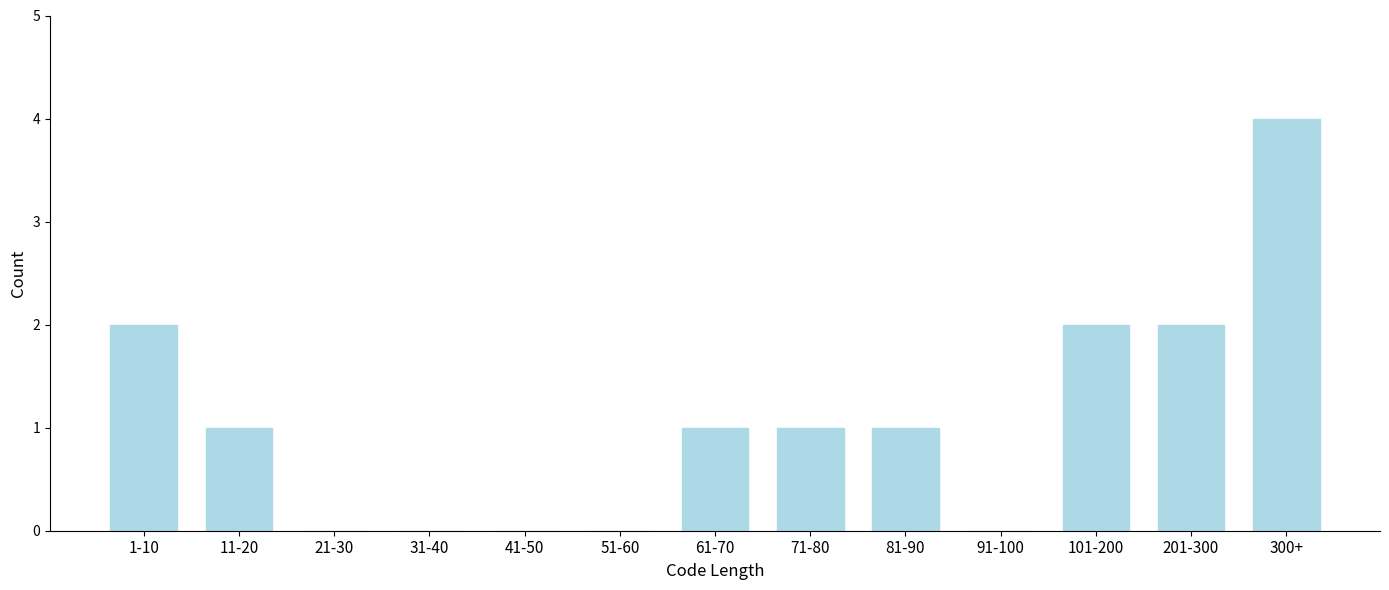

Reading left to right, what are all the values shown in this chart?

1-10=2	11-20=1	21-30=0	31-40=0	41-50=0	51-60=0	61-70=1	71-80=1	81-90=1	91-100=0	101-200=2	201-300=2	300+=4